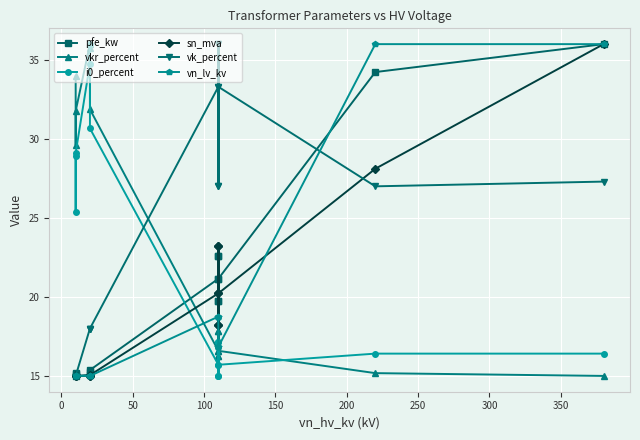

How many lines are shown in the chart?

6